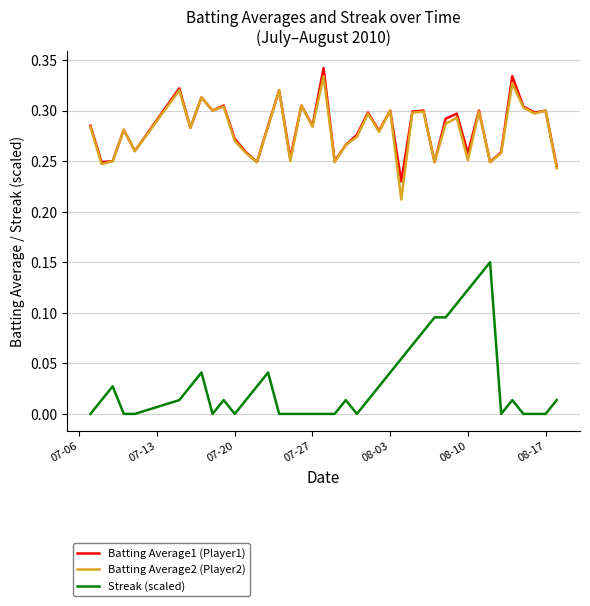

Which series has the largest range (max minus min)?

Streak (scaled)